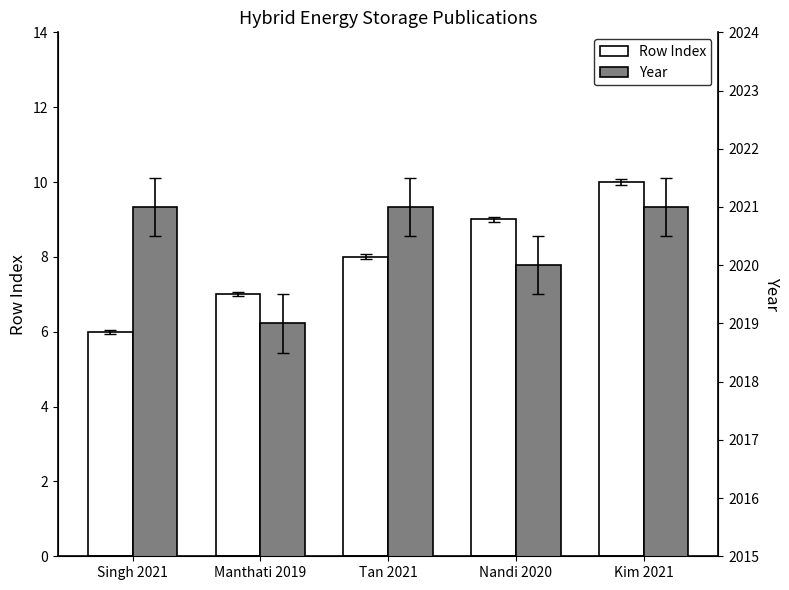

What is the label of the 5th bar from the right?

Singh 2021